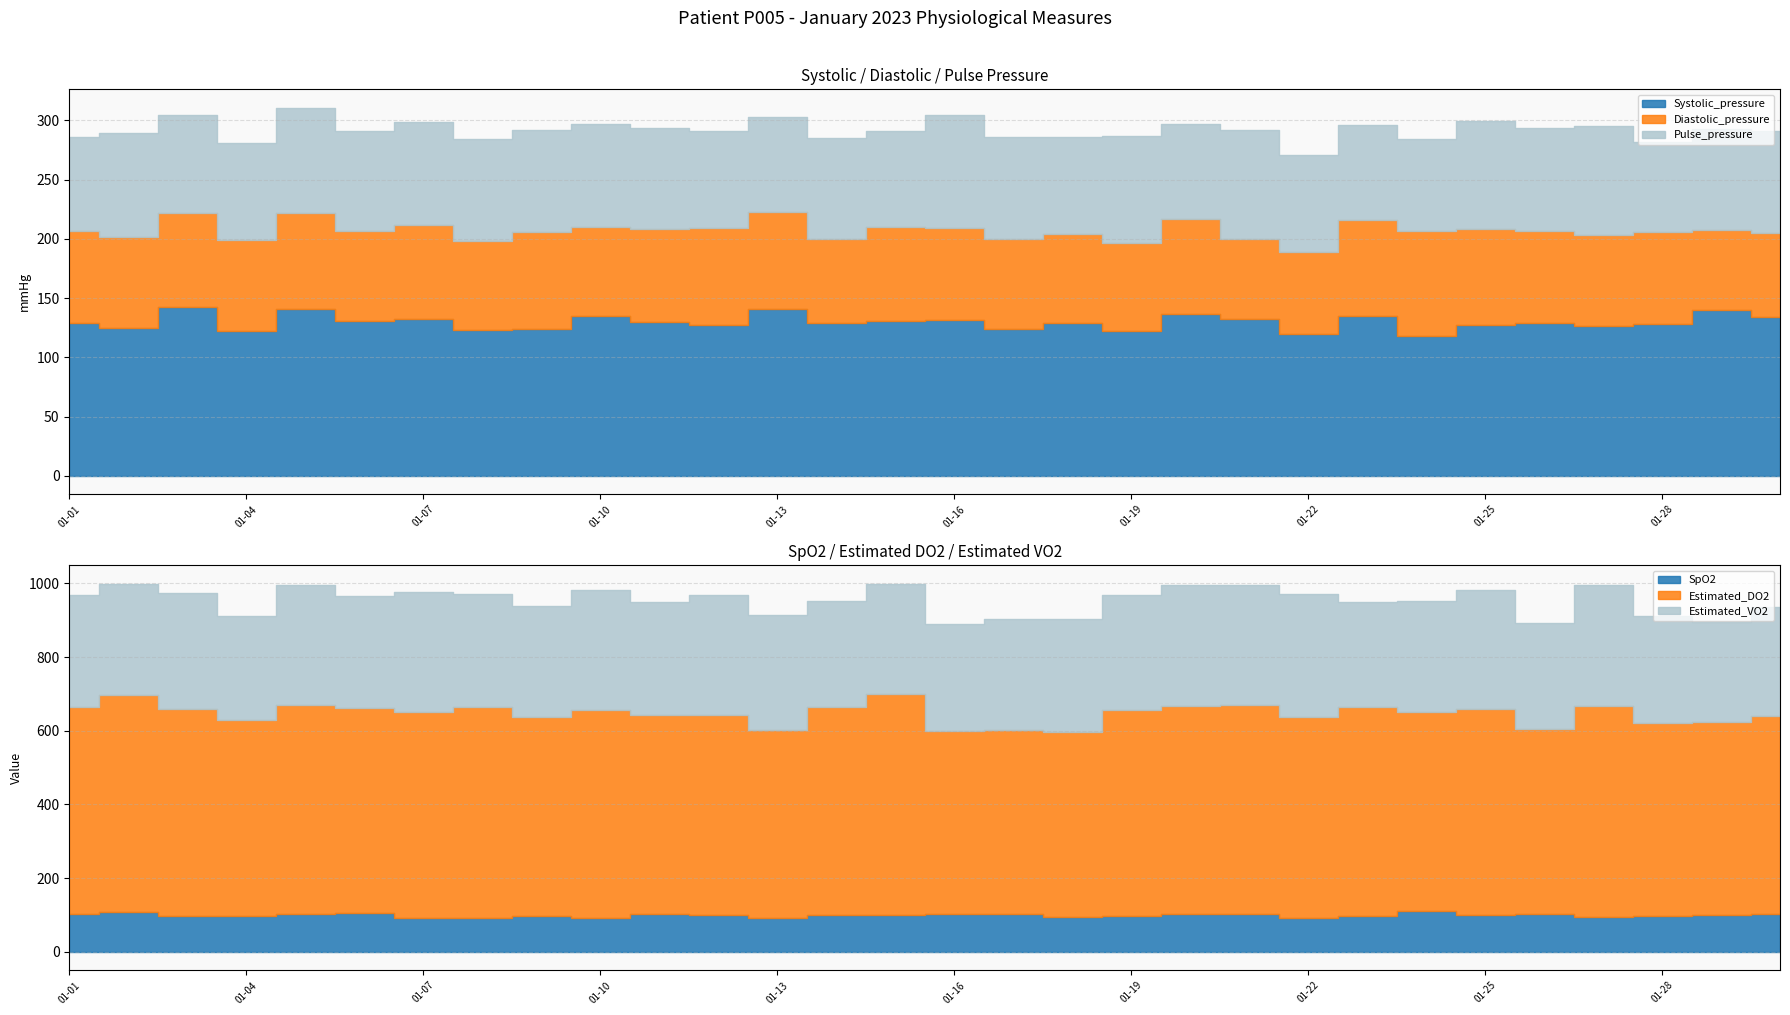

The Diastolic_pressure series shows 122.4 at 2023-01-12. True or false?

False